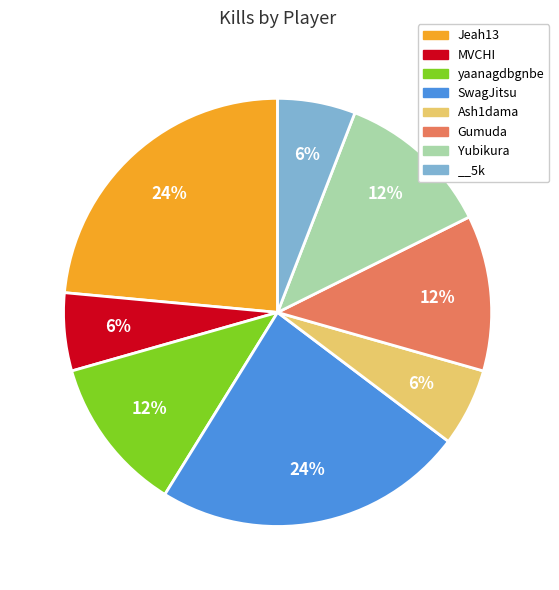

Combined, do MVCHI and Jeah13 account for over 50%?

No